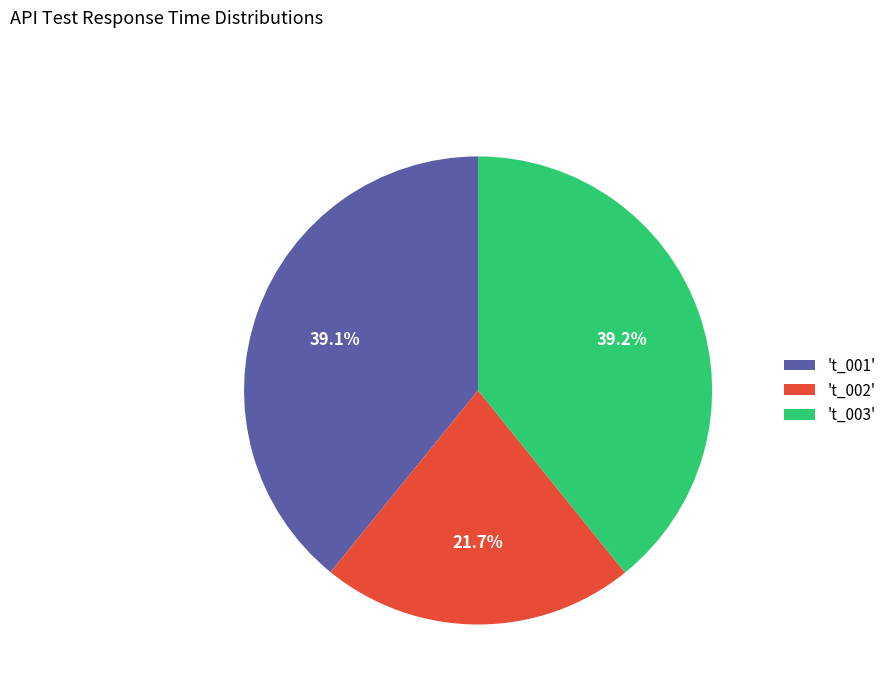

Does 't_002' account for over 50% of the chart?

No